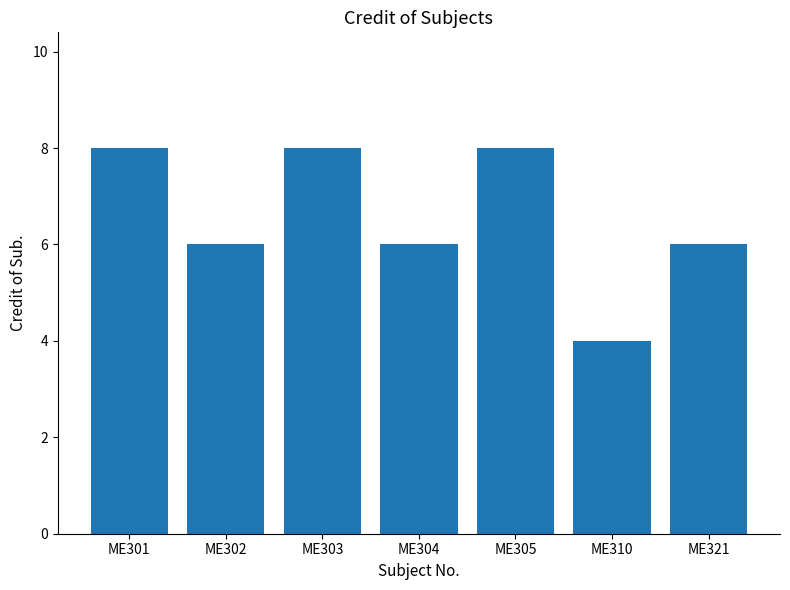

What is the value of the 3rd bar from the left?

8